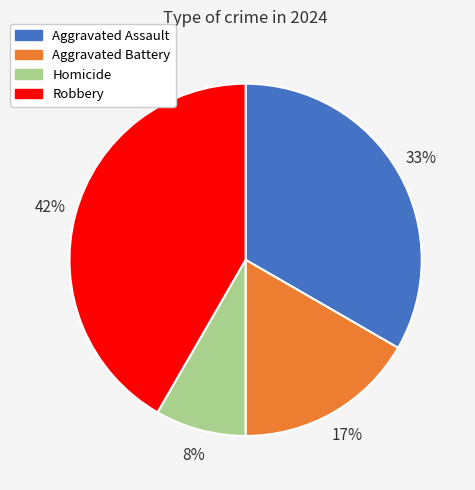

Which slice is the largest?

Robbery